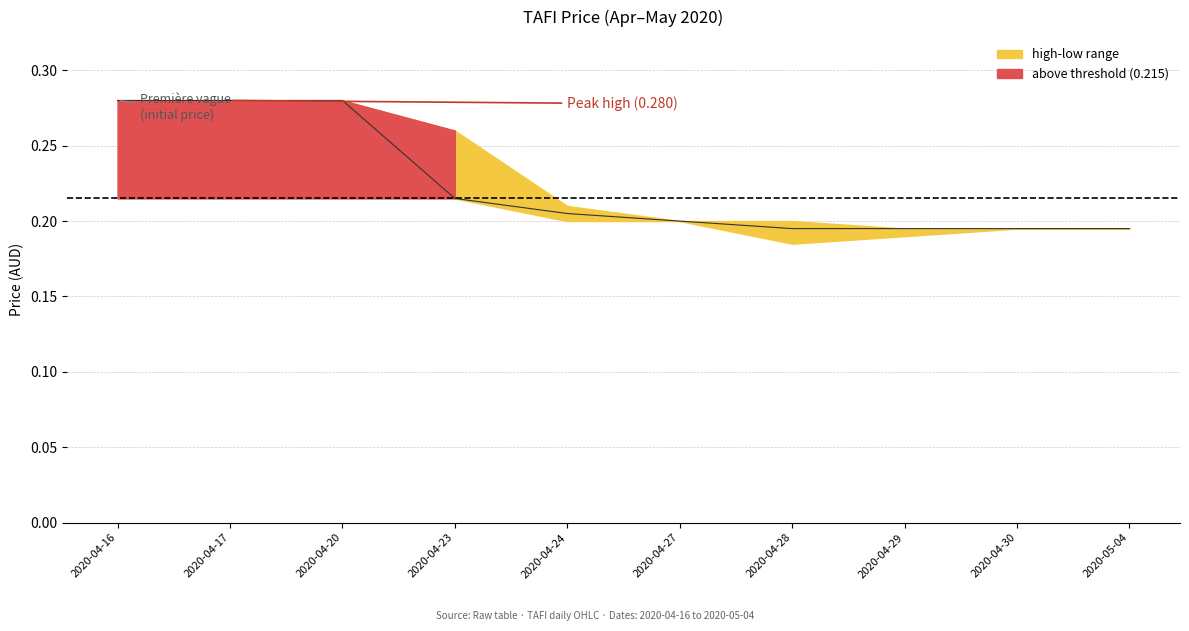

What is the sum of all values?

2.2